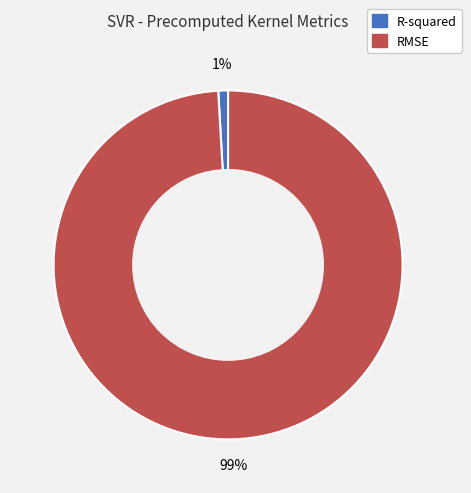

Which slice is the largest?

RMSE